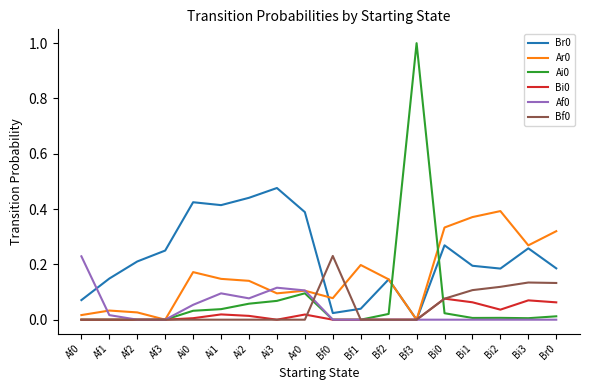

What is the spread (max minus min) of values at Bf3?

1.0